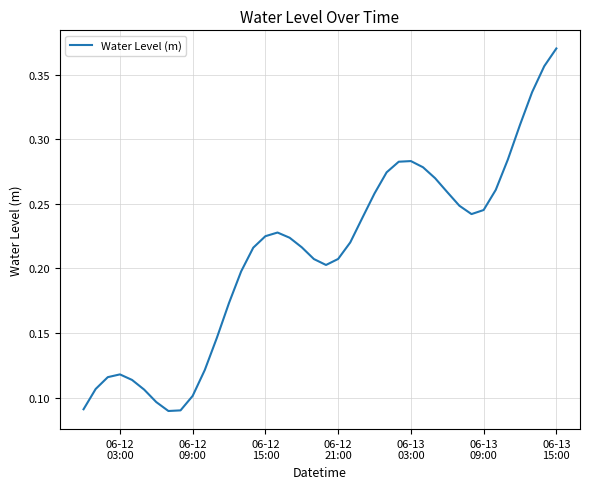

What is the sum of all values?

8.4